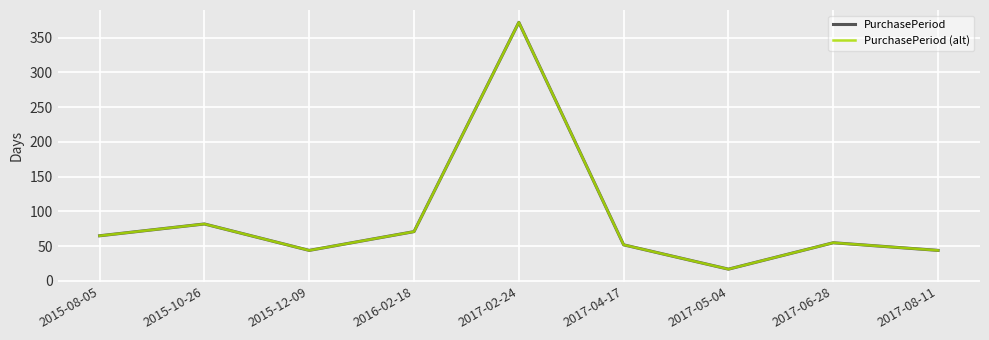

Which series has the widest spread of values?

PurchasePeriod